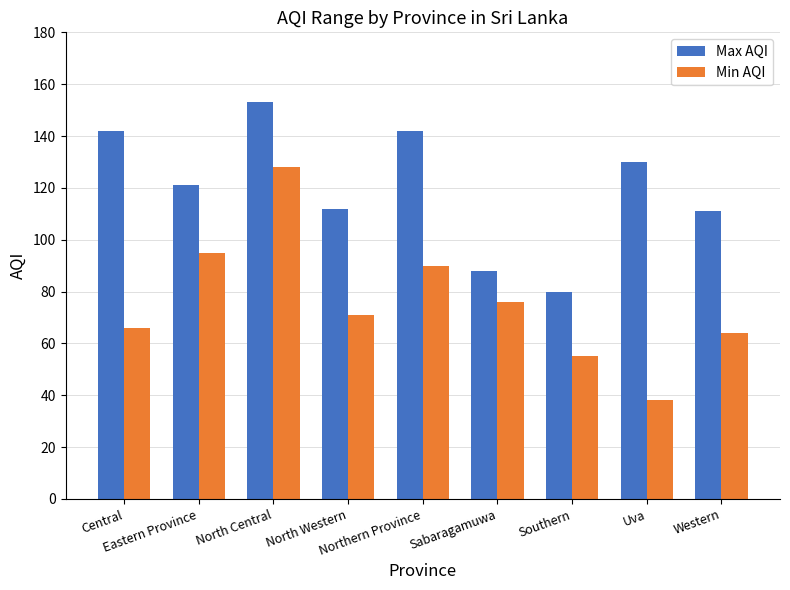

How many values in the Min AQI series are below 71?

4